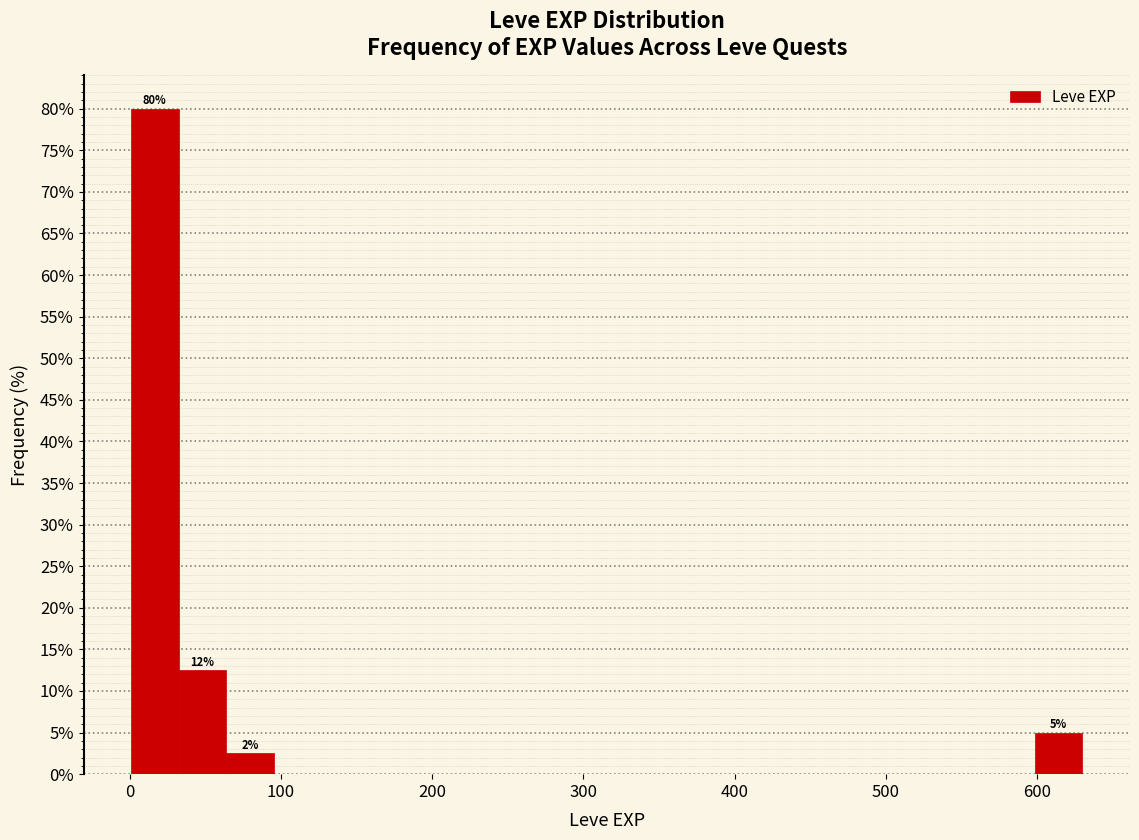

Around what value on the x-axis is the tallest bar? Give the approximate position of its centre, as read against the axis.

20